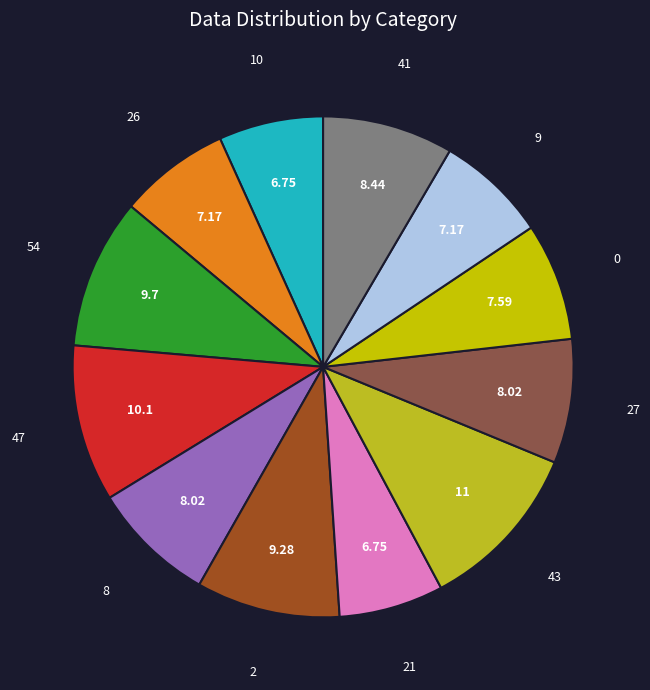

Is the sum of 41 and 21 greater than half?

No